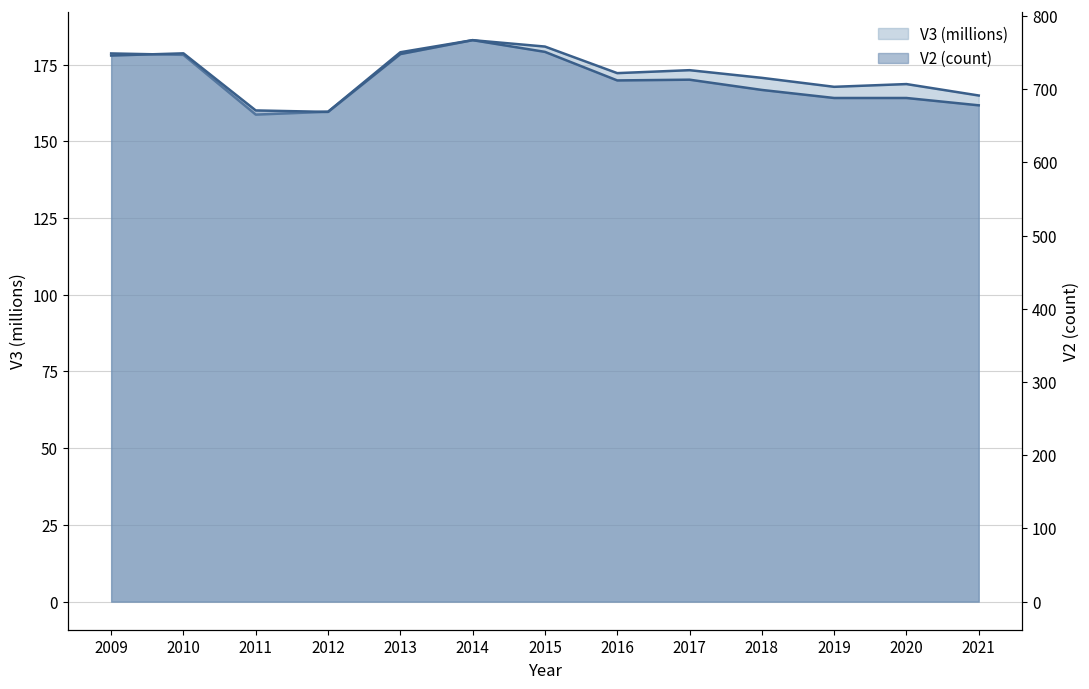

At which label does V2 first exceed 712?

2009